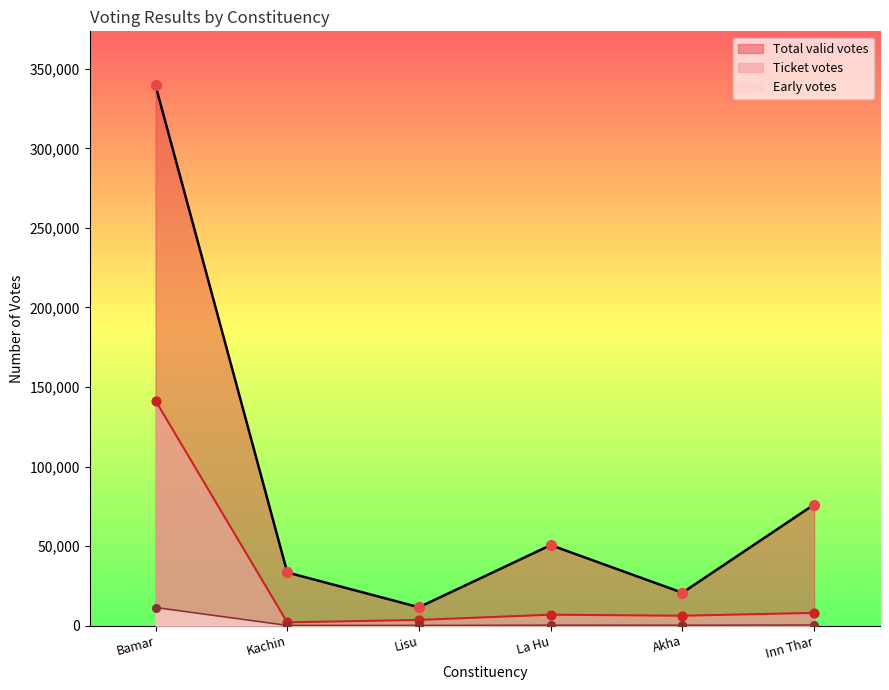

What is the total value across all series at Bamar?

492366